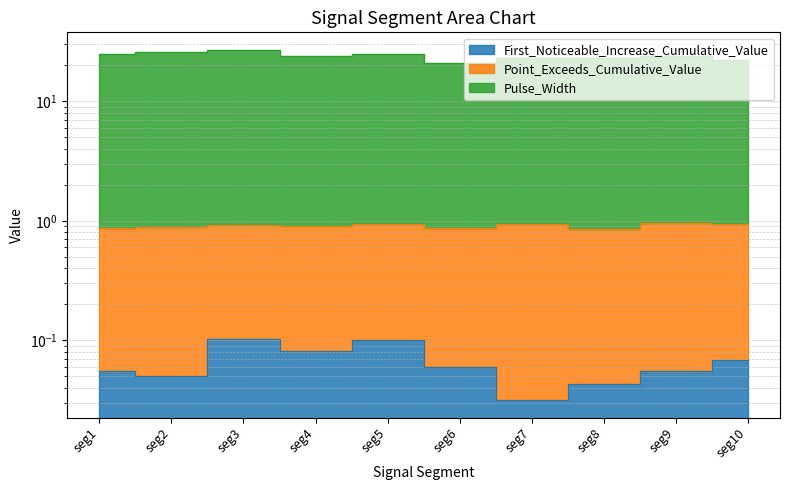

True or false: Pulse_Width and First_Noticeable_Increase_Cumulative_Value cross at least once.

False